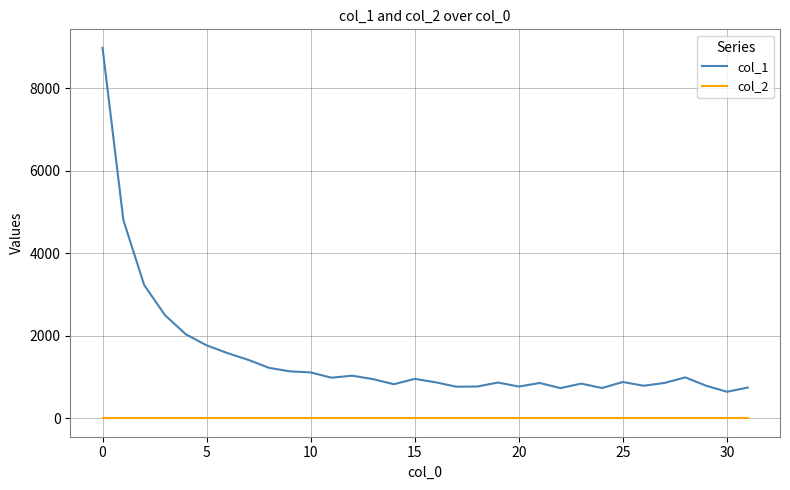

How many series are shown in this chart?

2